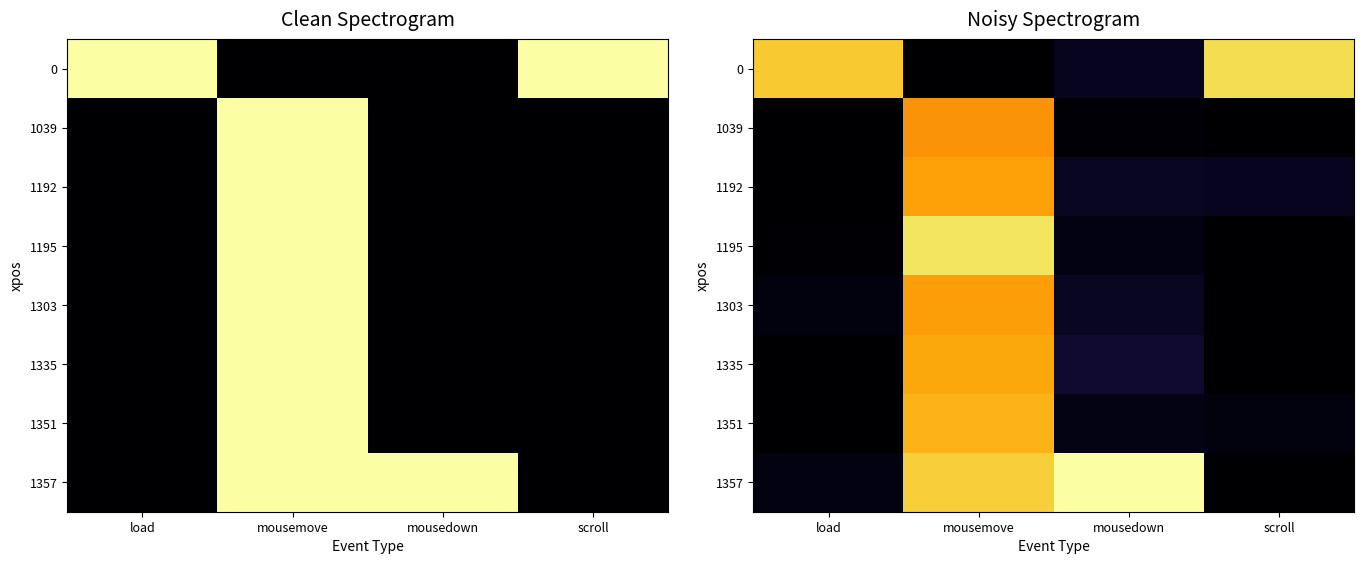

Which category has the highest value in the 1192 series?

mousemove